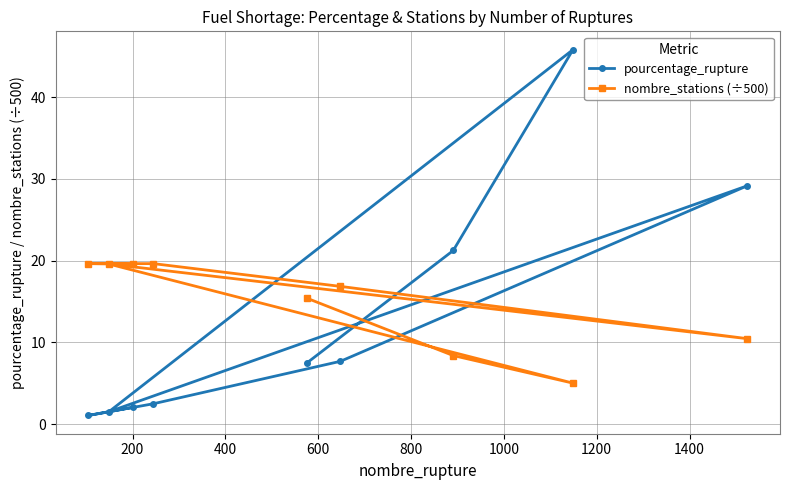

What is the maximum value shown in the chart?

45.8